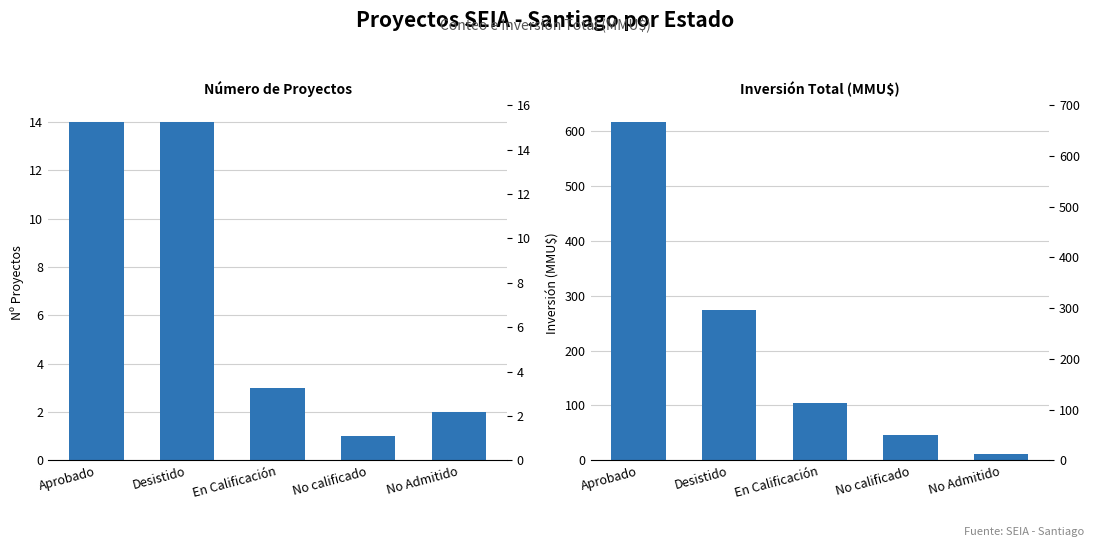

Rank the categories by Número de Proyectos value from highest to lowest.

Aprobado, Desistido, En Calificación, No Admitido, No calificado